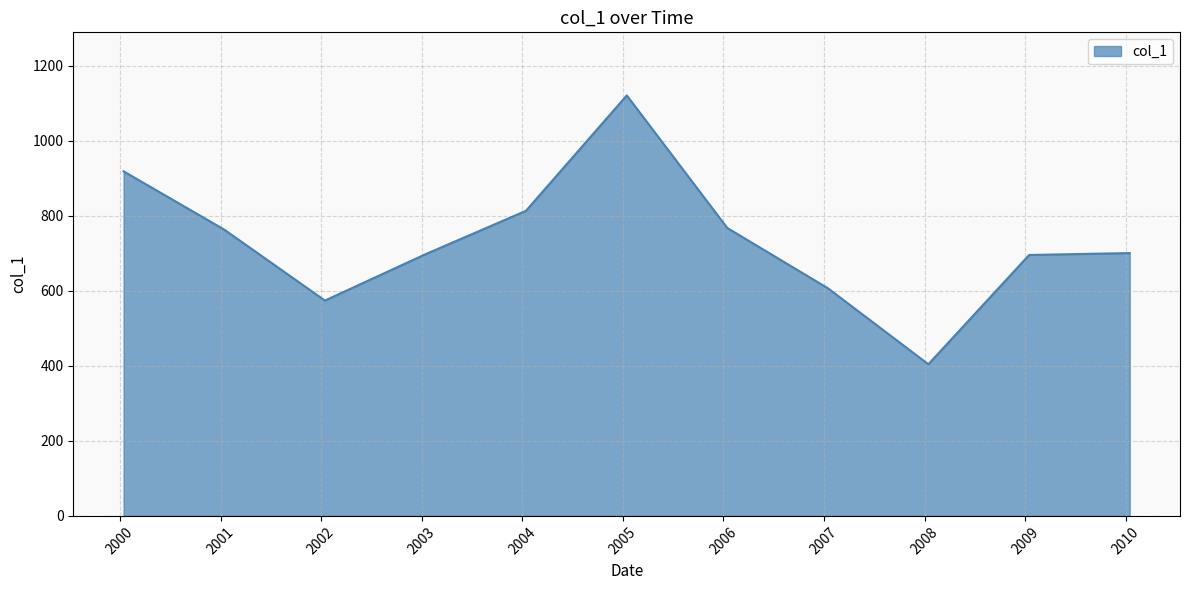

Does the chart display data point markers on the line(s)?

No